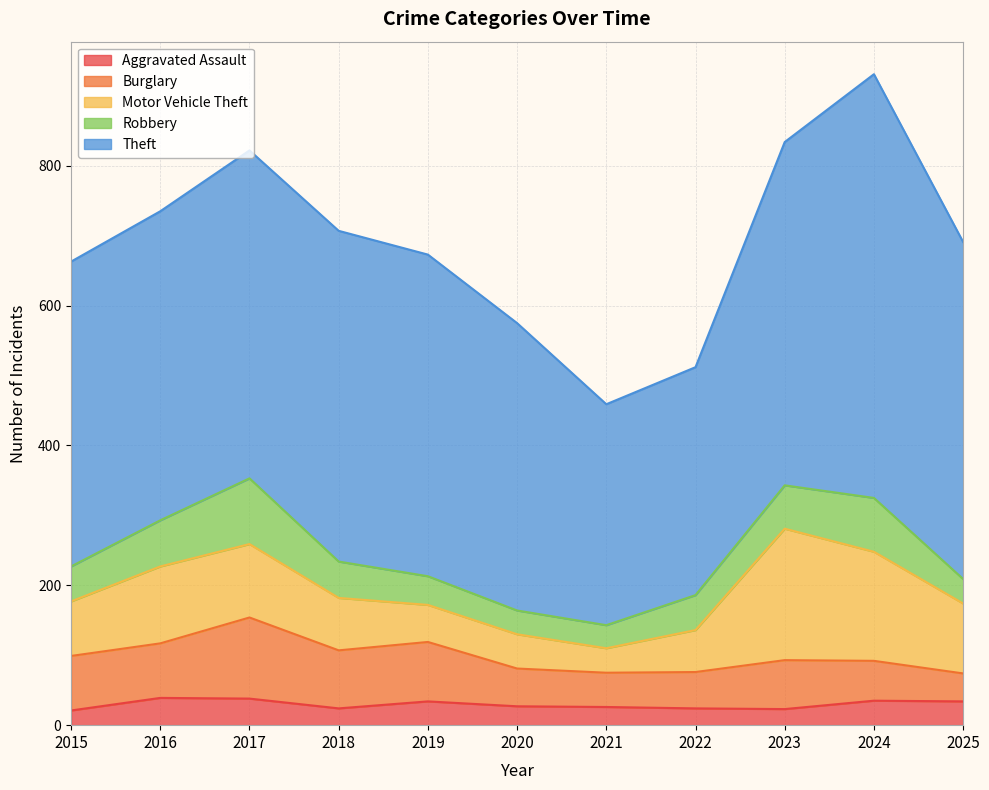

How many intersections are there between Burglary and Motor Vehicle Theft?

2